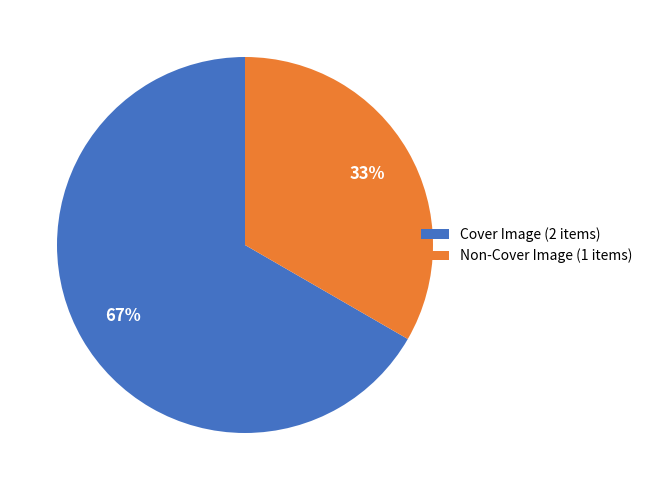

Approximately how many times larger is the value at Non-Cover Image (1 items) compared to Cover Image (2 items)?

0.5